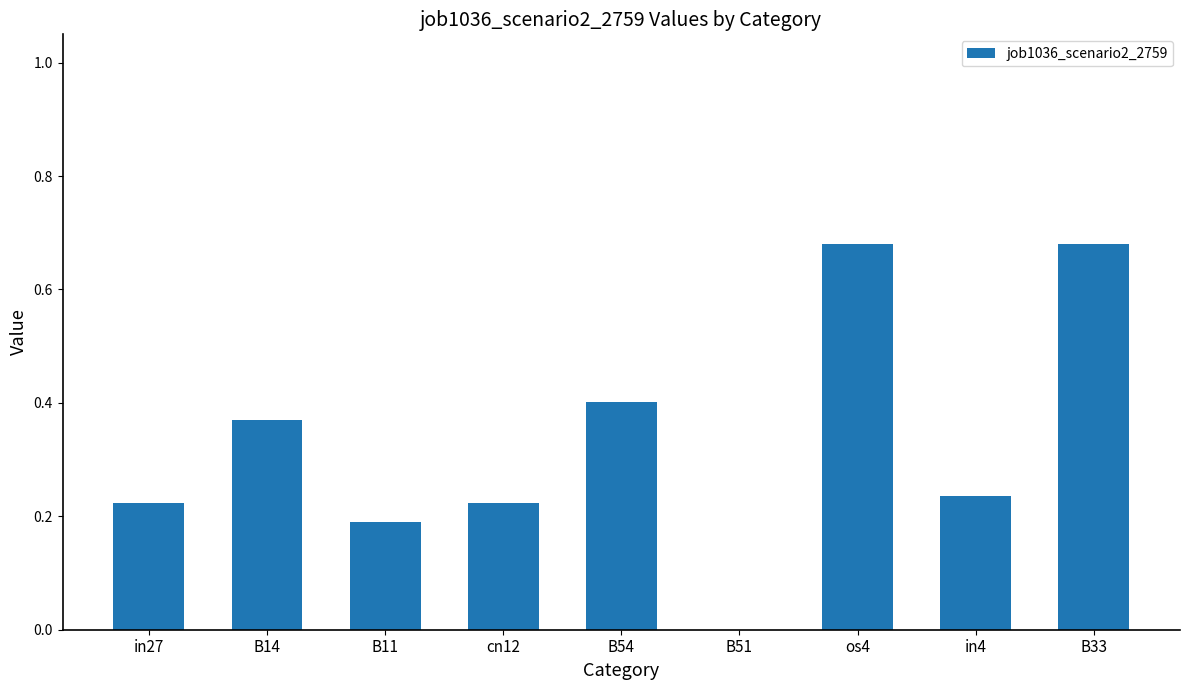

What is the sum of all values?

3.0